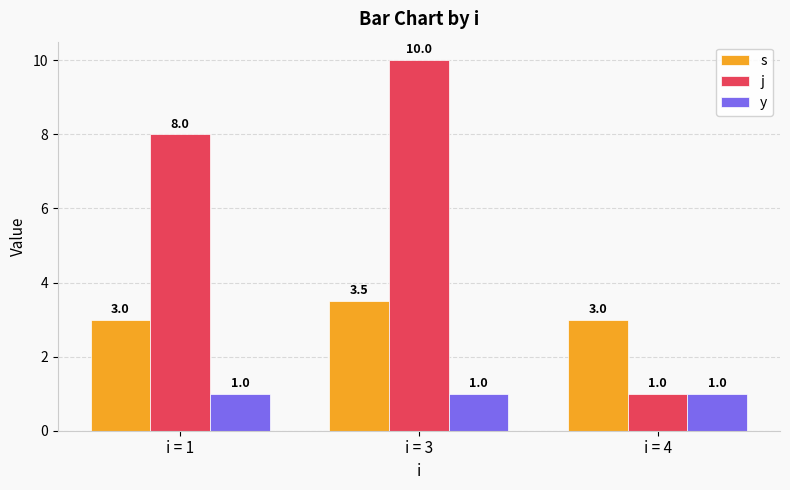

What is the sum of the y values at i = 3 and i = 1?

2.0